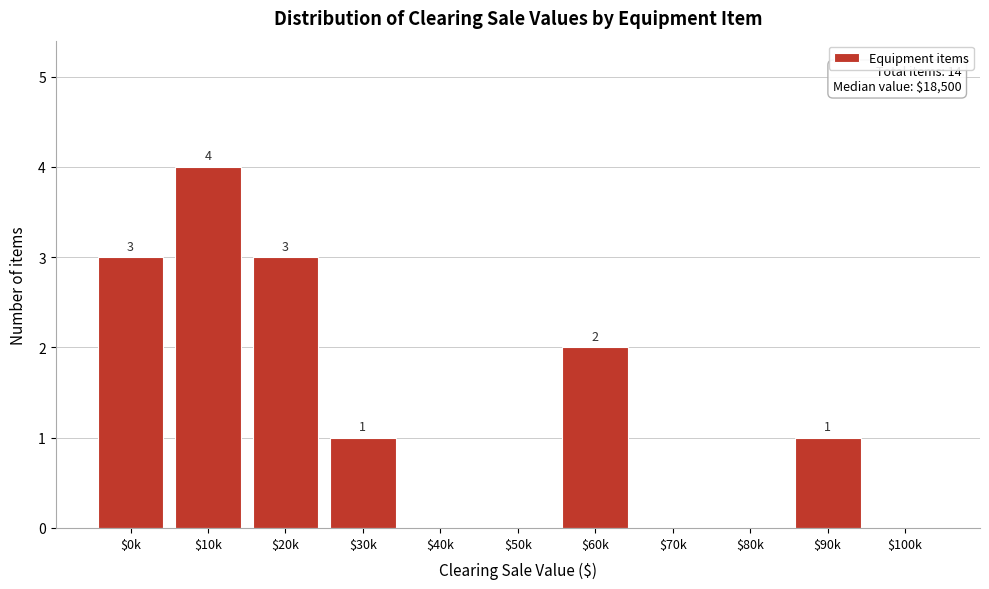

How many values are between 0 and 3?

10